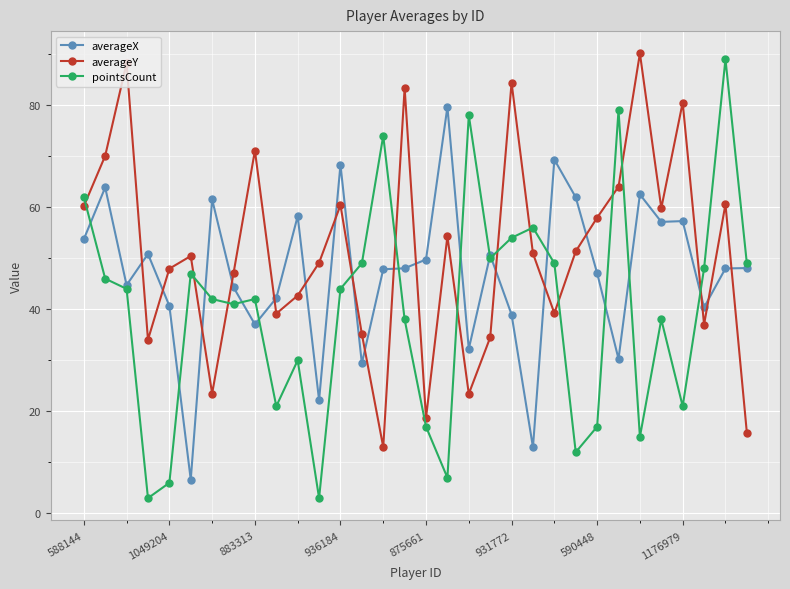

What is the value of the pointsCount point at the 18th from the left?

7.0